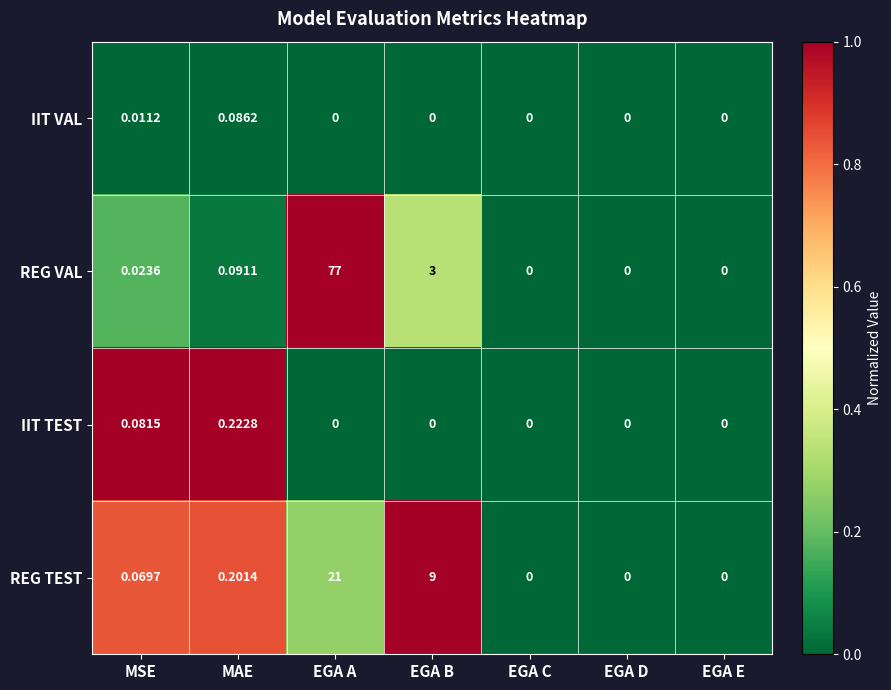

At which category is the sum across all series the highest?

EGA A